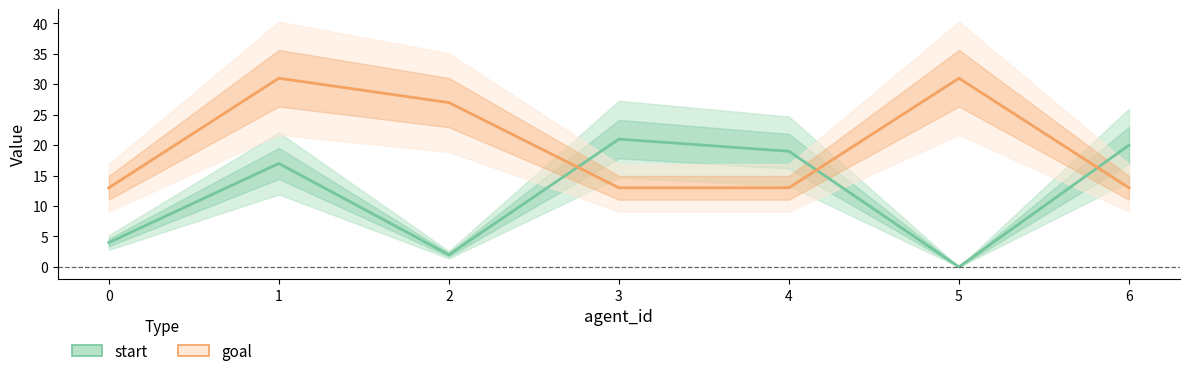

At which category is the sum across all series the highest?

1